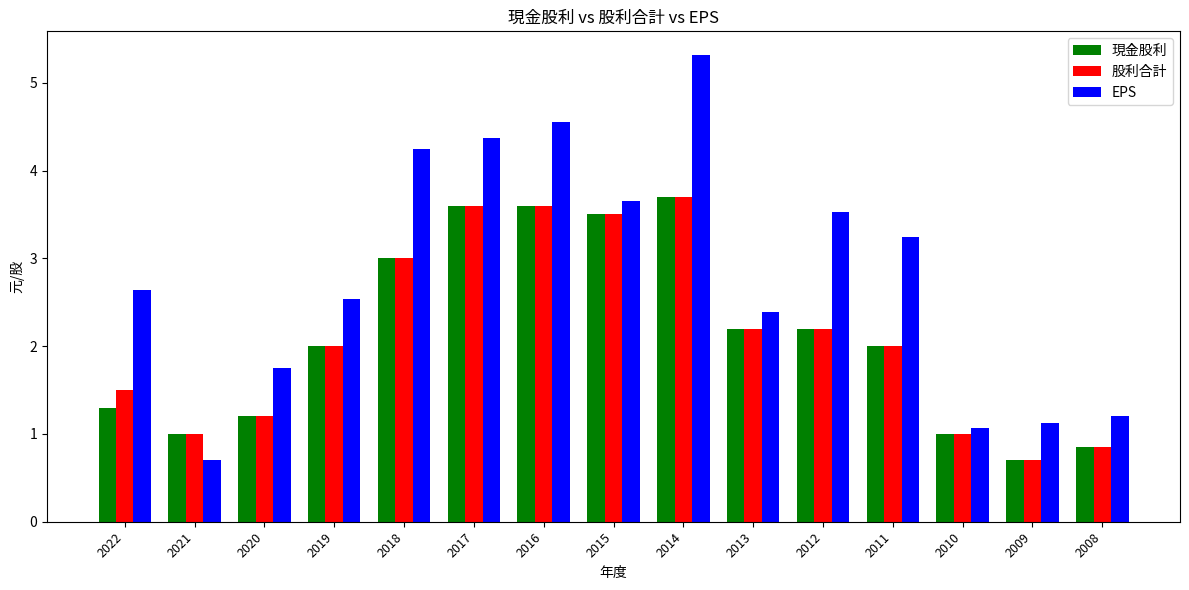

The 股利合計 series shows 2.3 at 2017. True or false?

False